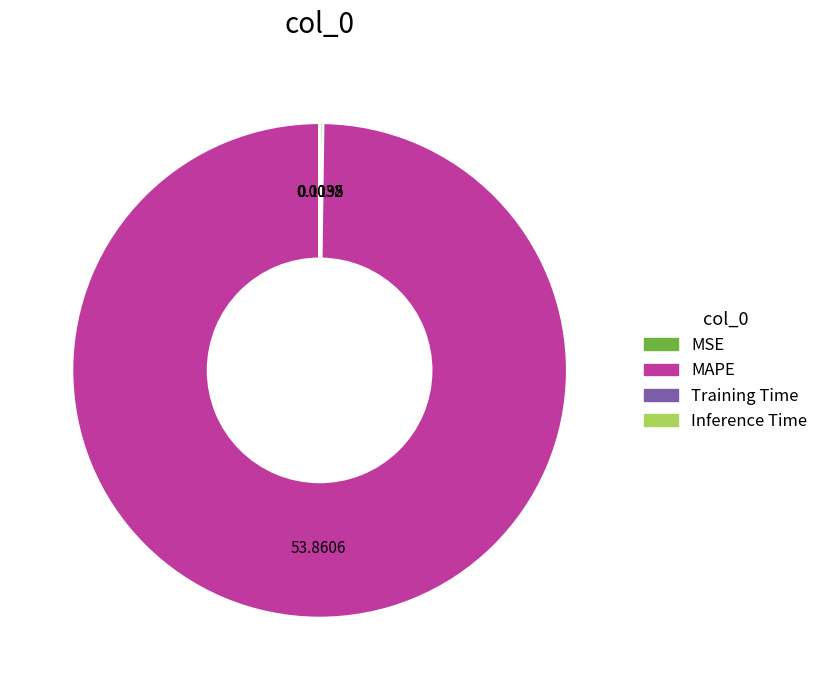

What is the largest slice in the pie chart?

MAPE